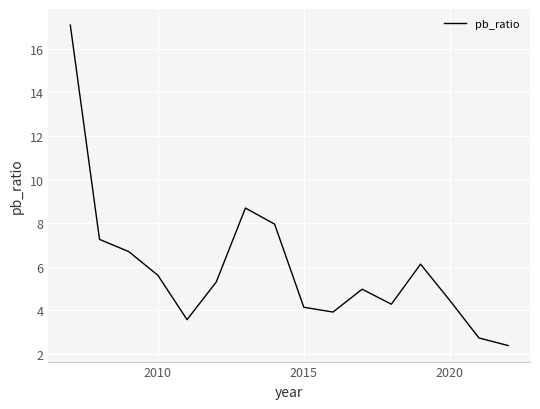

What is the smallest value displayed?

2.4